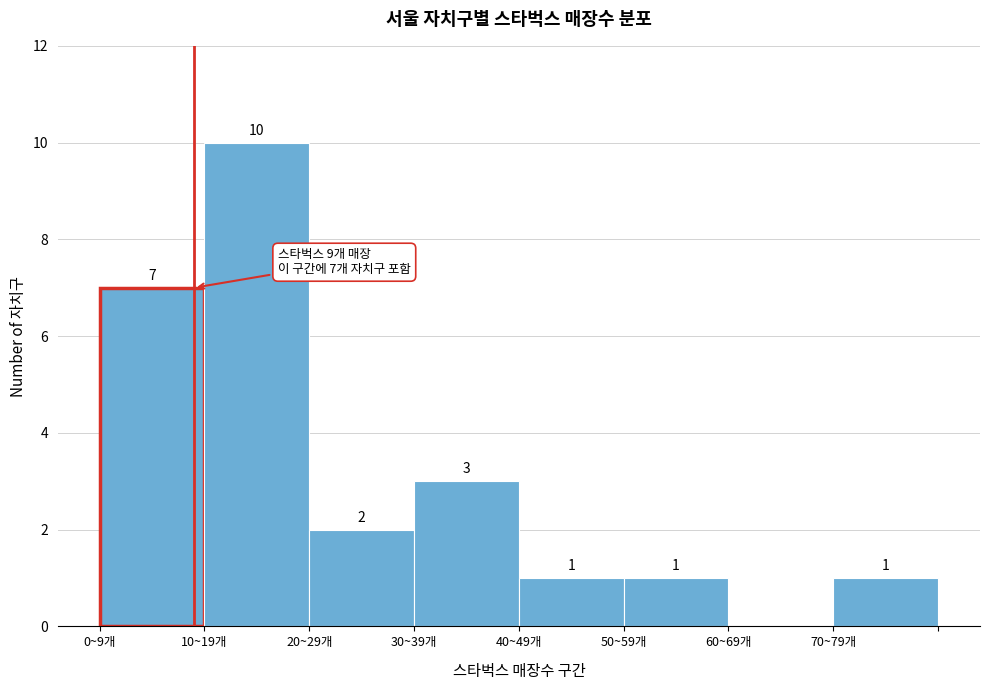

Reading left to right, what are all the values shown in this chart?

0~9개=7	10~19개=10	20~29개=2	30~39개=3	40~49개=1	50~59개=1	60~69개=0	70~79개=1